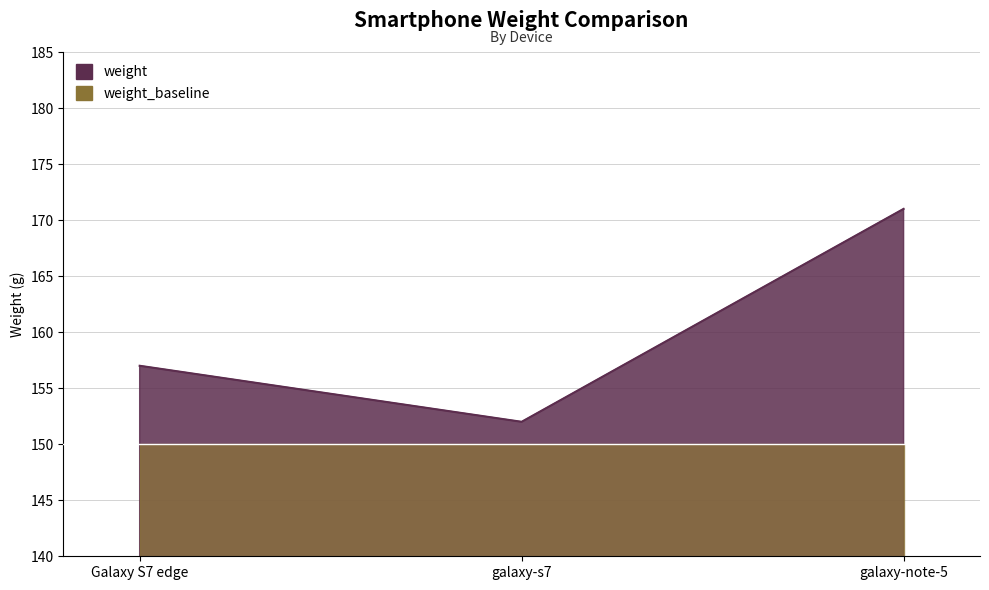

Reading left to right, what are all the values shown in this chart?

Galaxy S7 edge=157	galaxy-s7=152	galaxy-note-5=171